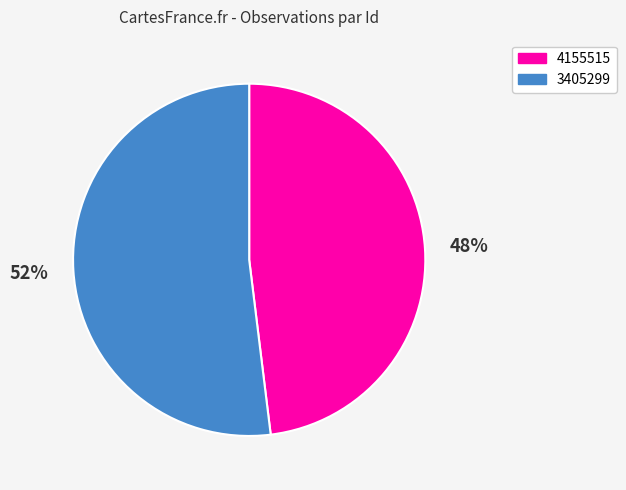

Which category accounts for the majority?

3405299